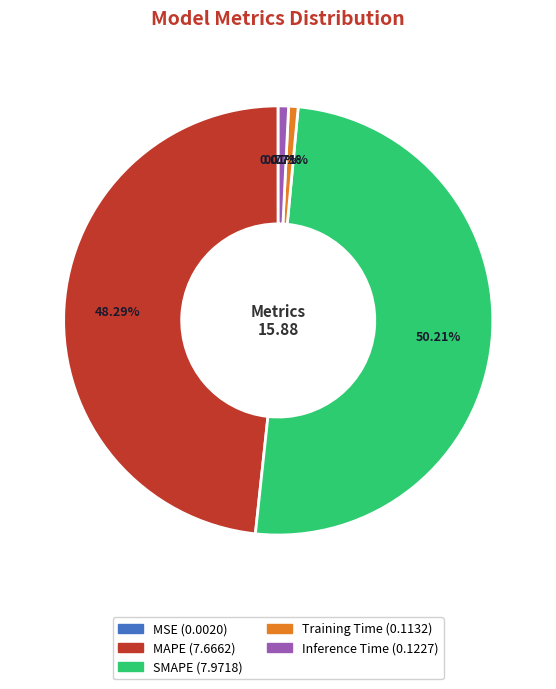

To the nearest percent, what is the difference between the largest and smallest slice percentages?

50%